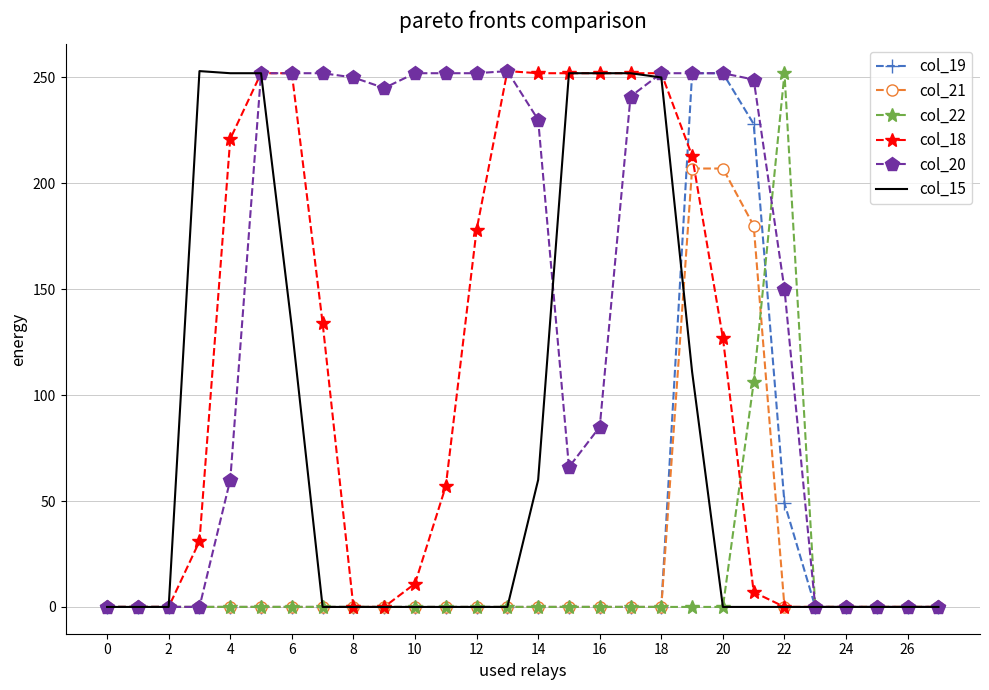

What are all the series names shown in the legend?

col_19, col_21, col_22, col_18, col_20, col_15